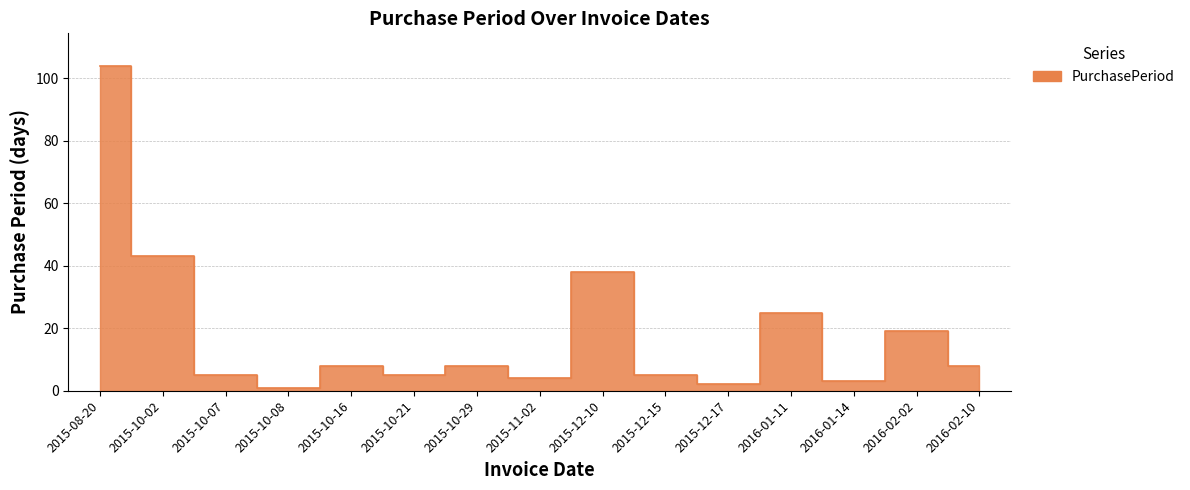

True or false: there are more than 0 points higher than both neighbors.

True